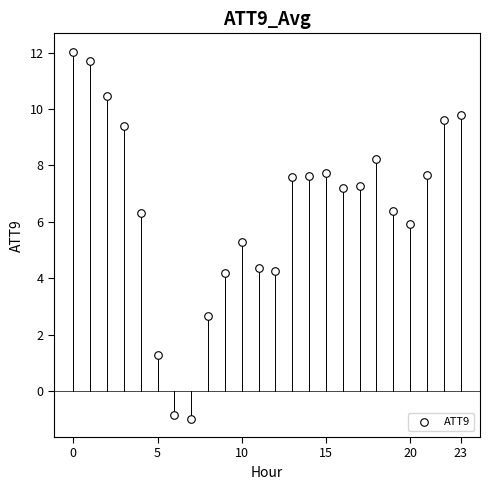

What Y value in the scatter plot is closest to 5?

5.3